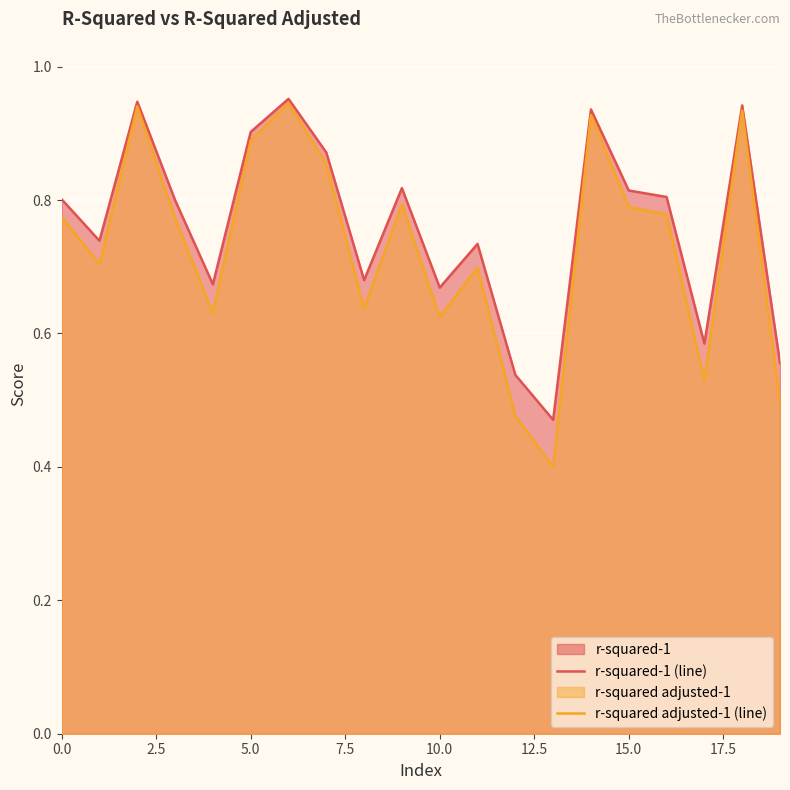

Which category has the lowest value across all series?

13